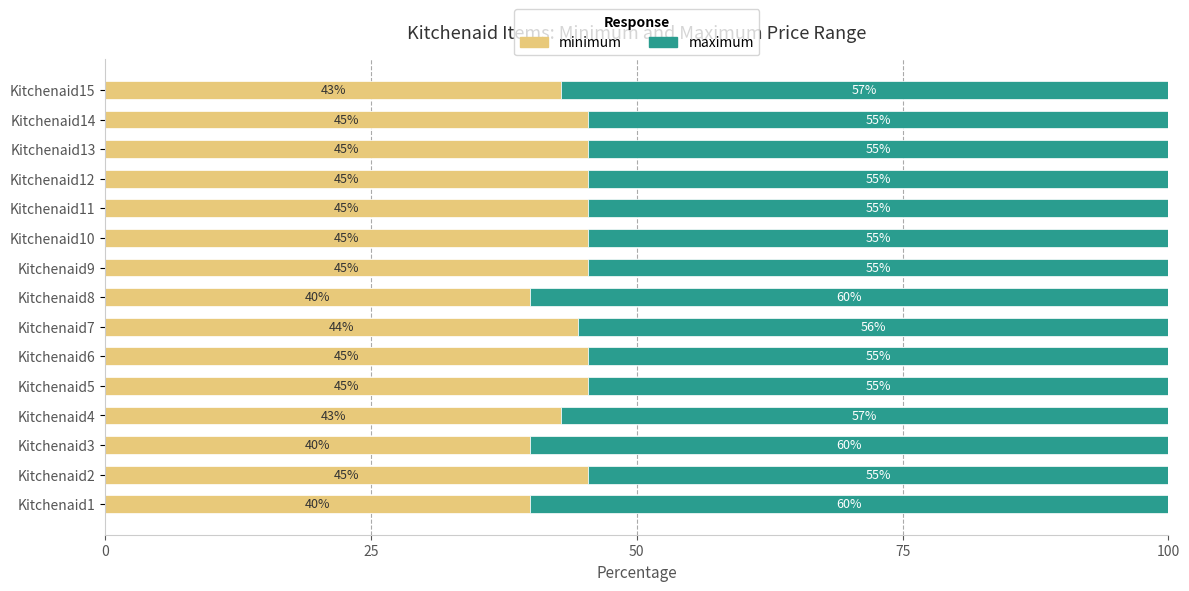

What is the value of the maximum bar at the 10th from the left?

54.5